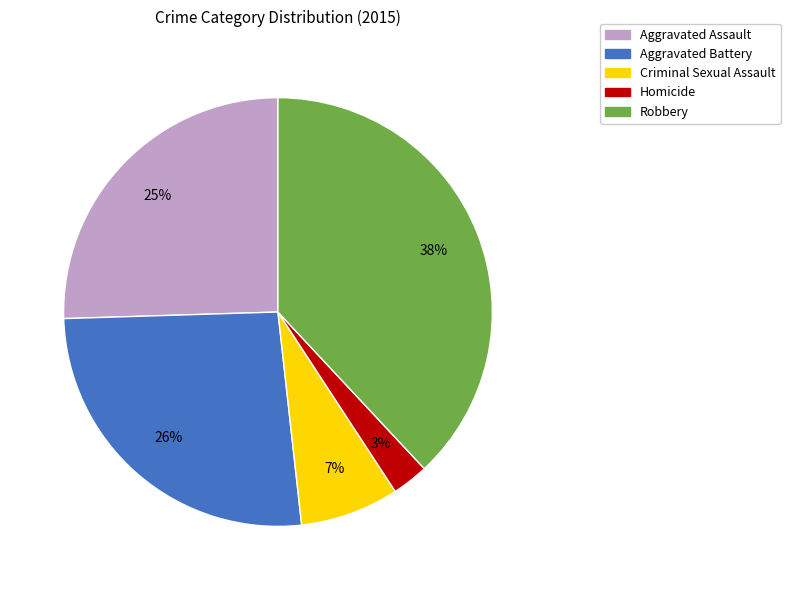

Do Aggravated Assault and Aggravated Battery together represent more than half of the pie?

Yes